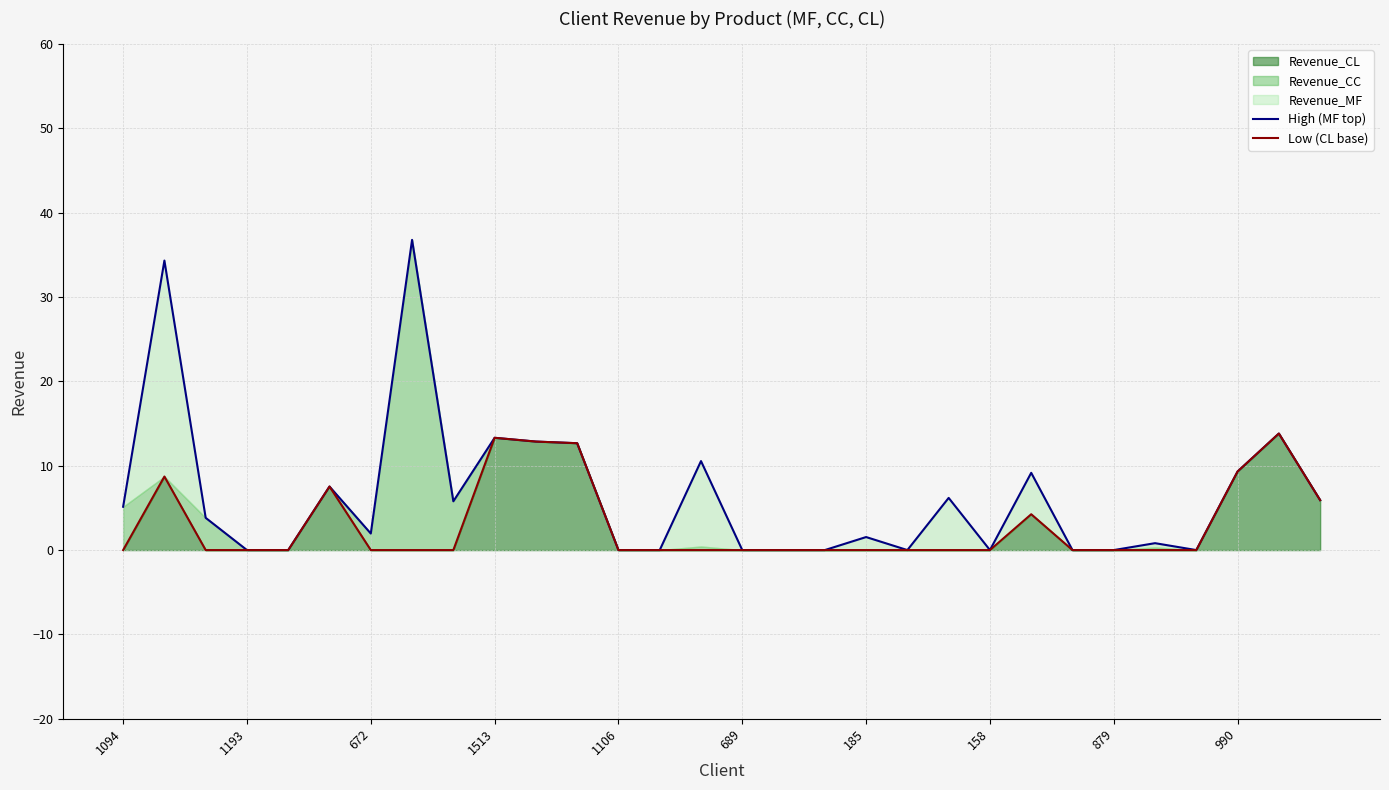

True or false: Revenue_CL has a value of 13.3 at 1513.

True